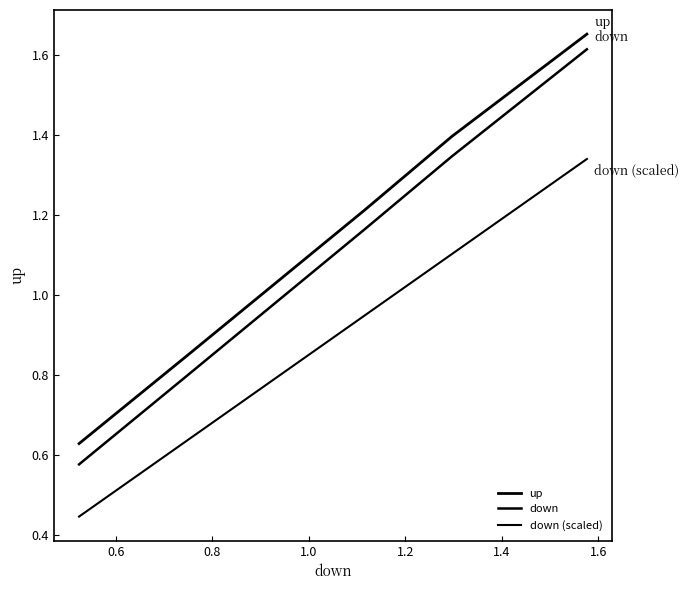

What is the difference between the second highest and second lowest values in the down series?

0.5